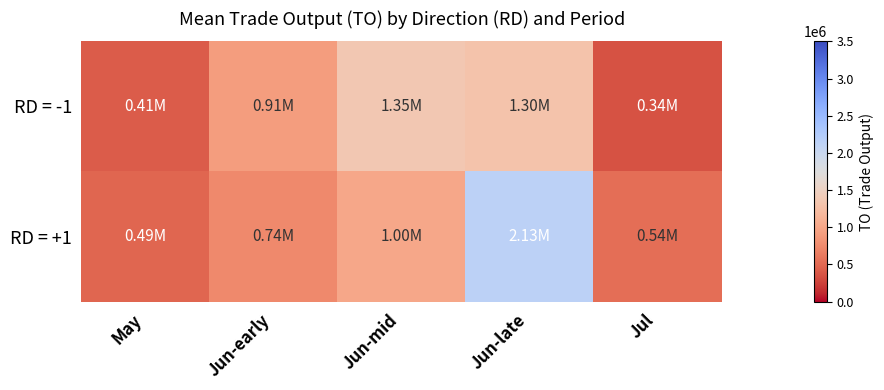

Reading left to right, list all the values displayed in this chart.

RD = -1: May=411020.0	Jun-early=909255.0	Jun-mid=1354225.0	Jun-late=1302247.5	Jul=344510.0
RD = +1: May=490235.0	Jun-early=744935.0	Jun-mid=1000810.0	Jun-late=2133770.0	Jul=537953.3